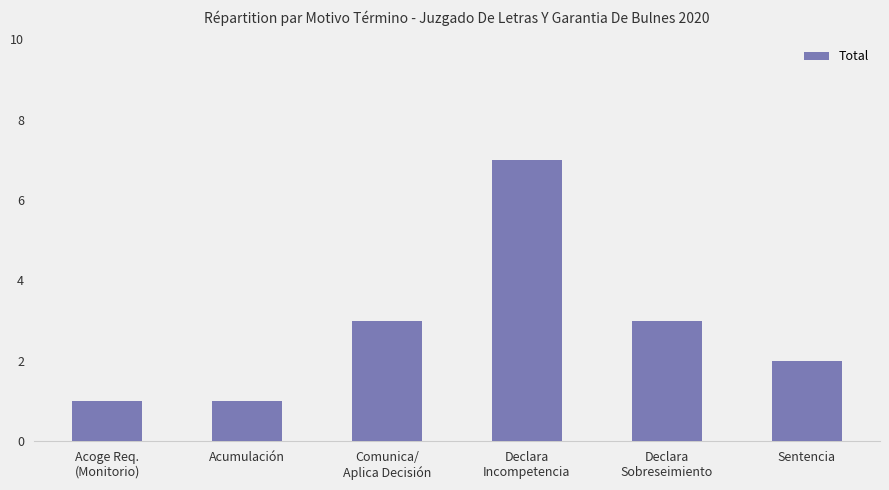

Which has a higher value, Comunica/
Aplica Decisión or Sentencia?

Comunica/
Aplica Decisión